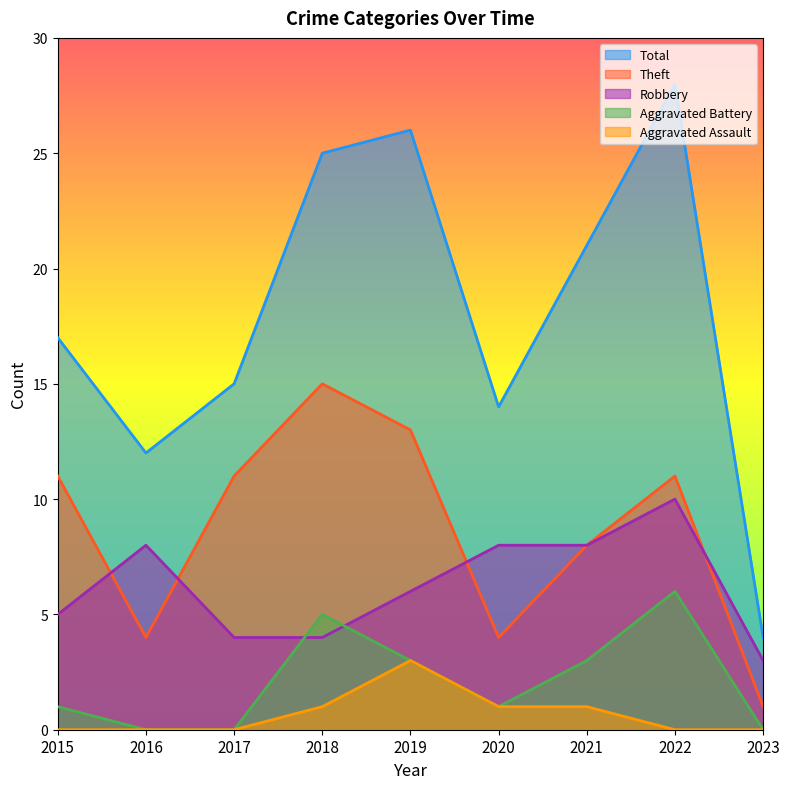

Between 2018 and 2017, which is larger?

2018